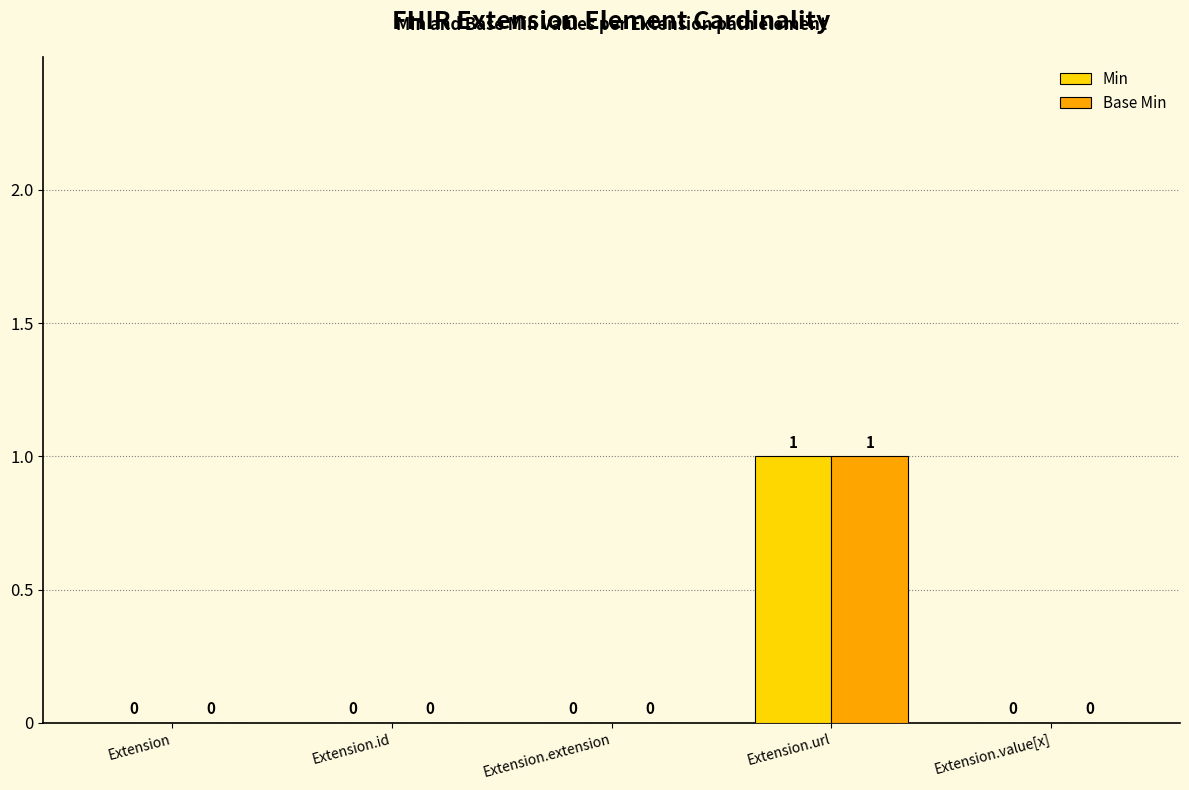

At which category is the sum across all series the highest?

Extension.url